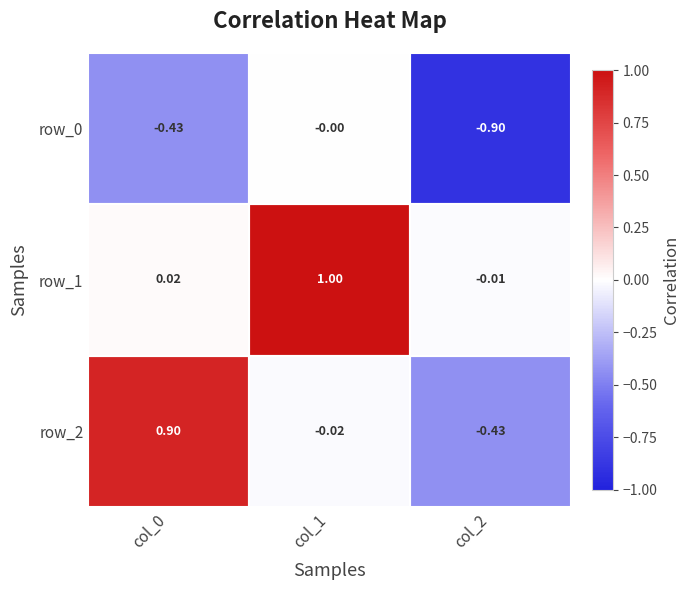

What is the difference between the maximum and minimum values in the row_1 series?

1.0